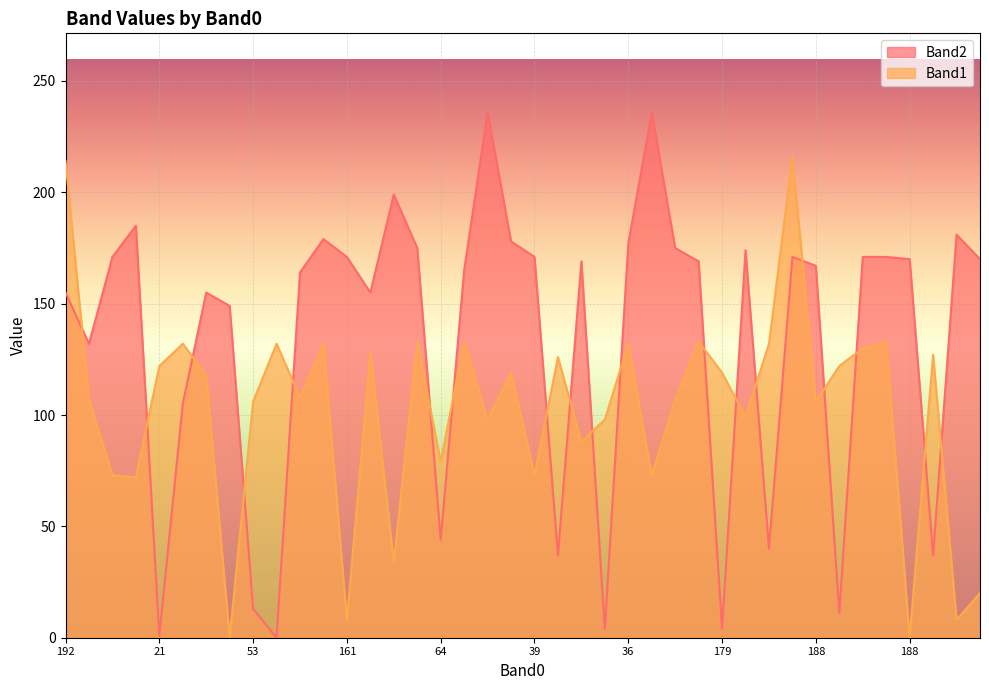

List the series in order of their overall mean, lowest first.

Band1, Band2